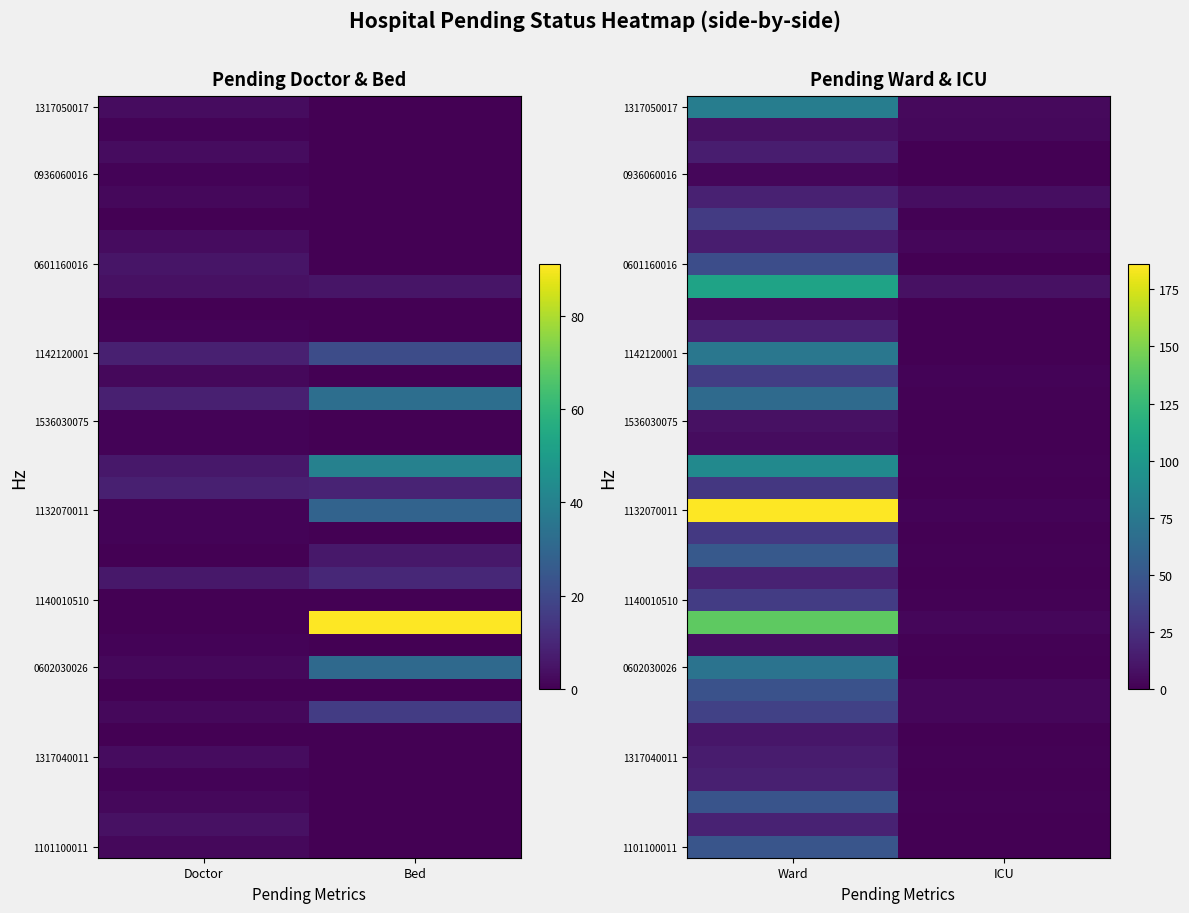

At how many categories does at least one series exceed 93?

1